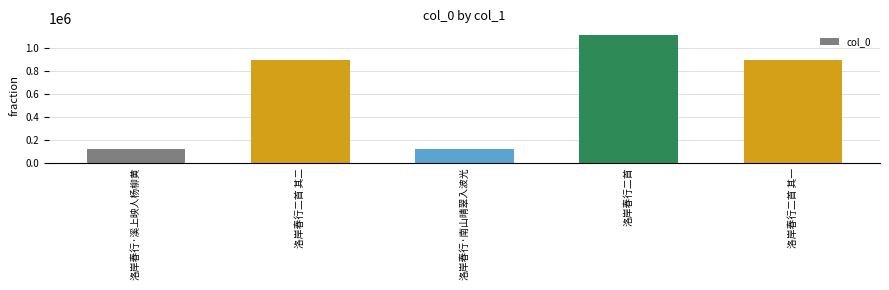

What position from the right is 洛岸春行二首 其一?

1